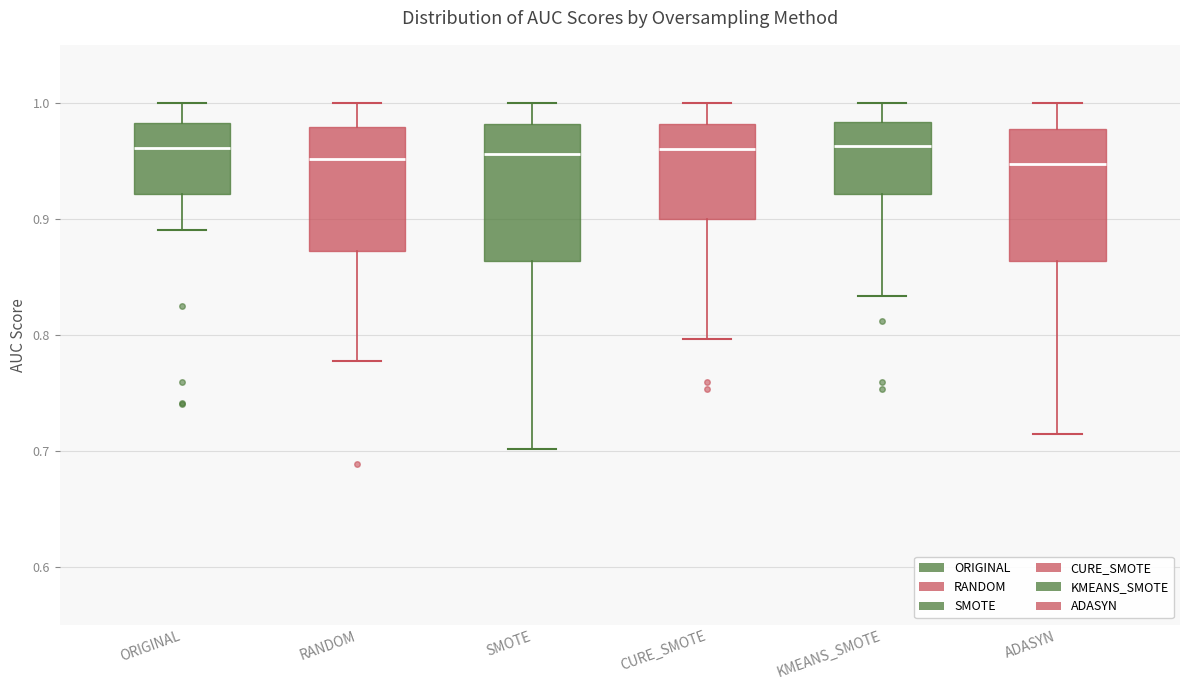

Reading left to right, transcribe this box plot: for each box, give where its median line is, the range the box spans, and where its two whiskers end, as read against the y-axis. The values are not printed on the chart, so give them approximately, as read against the axis.

ORIGINAL: median 0.96, box 0.92 to 0.98, whiskers 0.89 to 1.00
RANDOM: median 0.95, box 0.87 to 0.98, whiskers 0.78 to 1.00
SMOTE: median 0.96, box 0.86 to 0.98, whiskers 0.70 to 1.00
CURE_SMOTE: median 0.96, box 0.90 to 0.98, whiskers 0.80 to 1.00
KMEANS_SMOTE: median 0.96, box 0.92 to 0.98, whiskers 0.83 to 1.00
ADASYN: median 0.95, box 0.86 to 0.98, whiskers 0.71 to 1.00